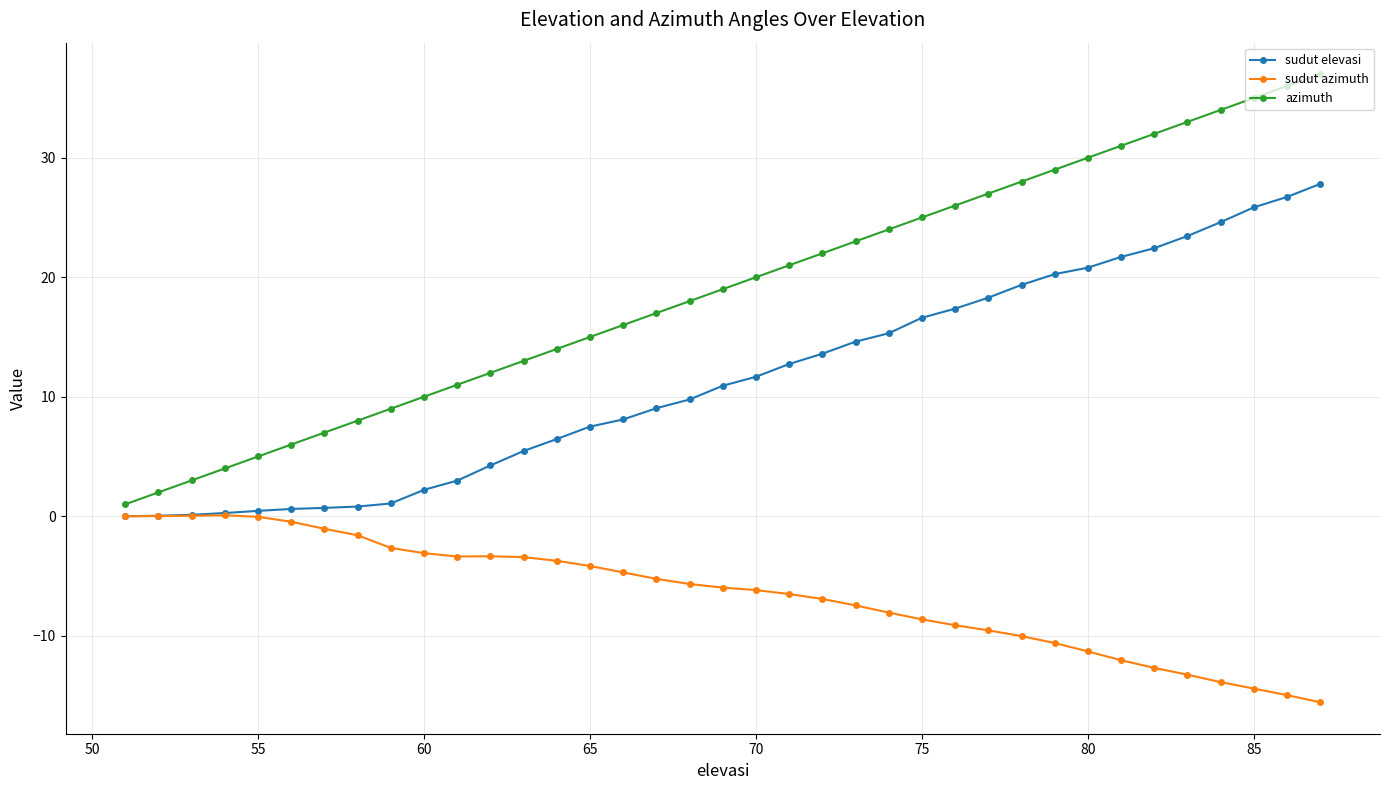

Which series has the largest range (max minus min)?

azimuth